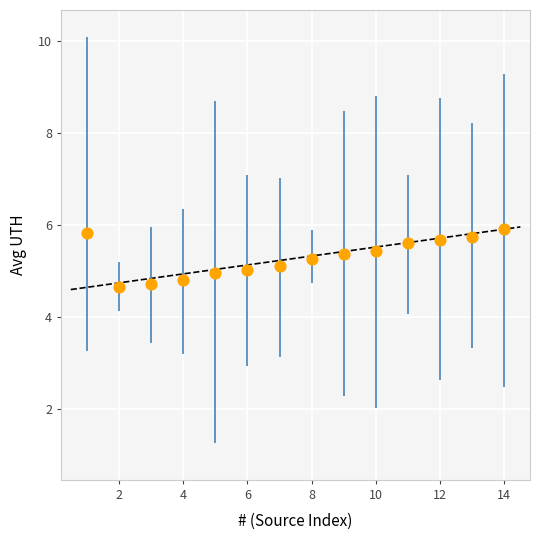

What is the range of X values (max minus min)?

13.0